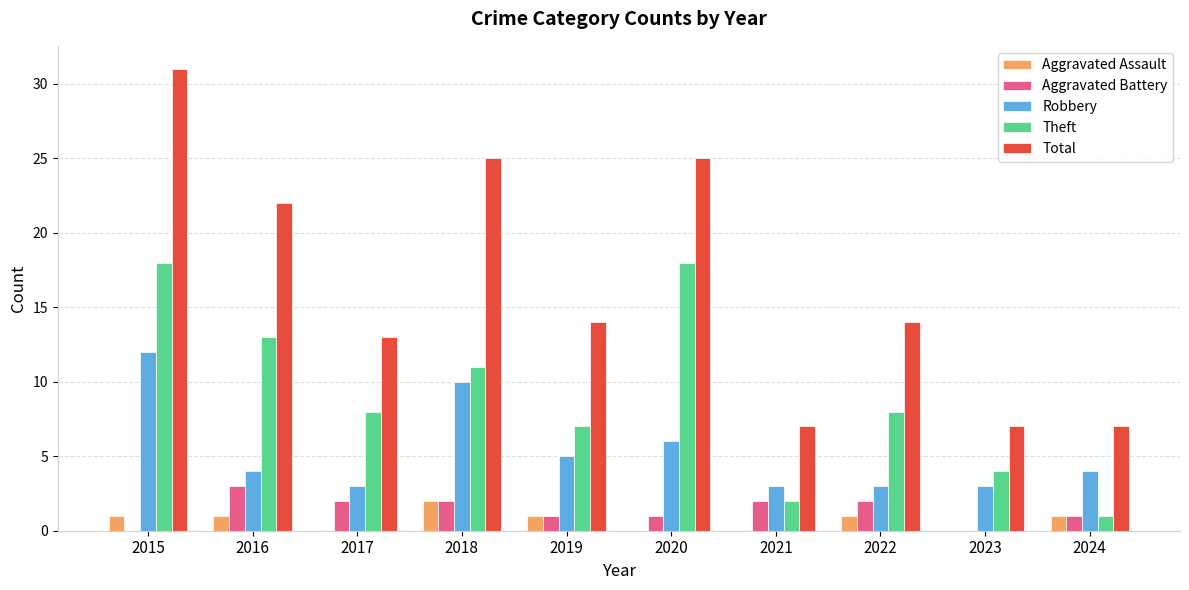

At which category is the sum across all series the highest?

2015